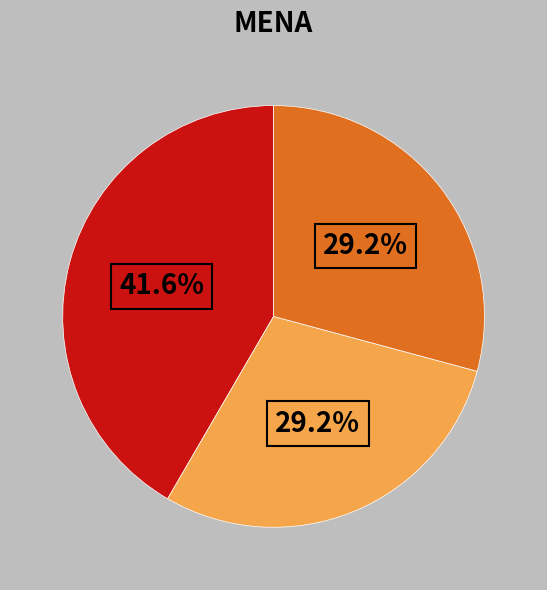

Is there a majority slice in this chart?

No